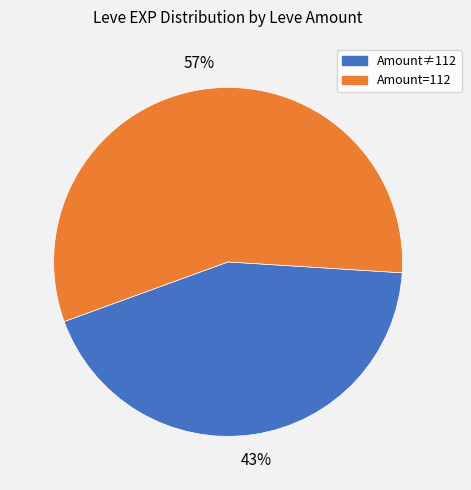

To the nearest percent, what is the average slice percentage?

50%